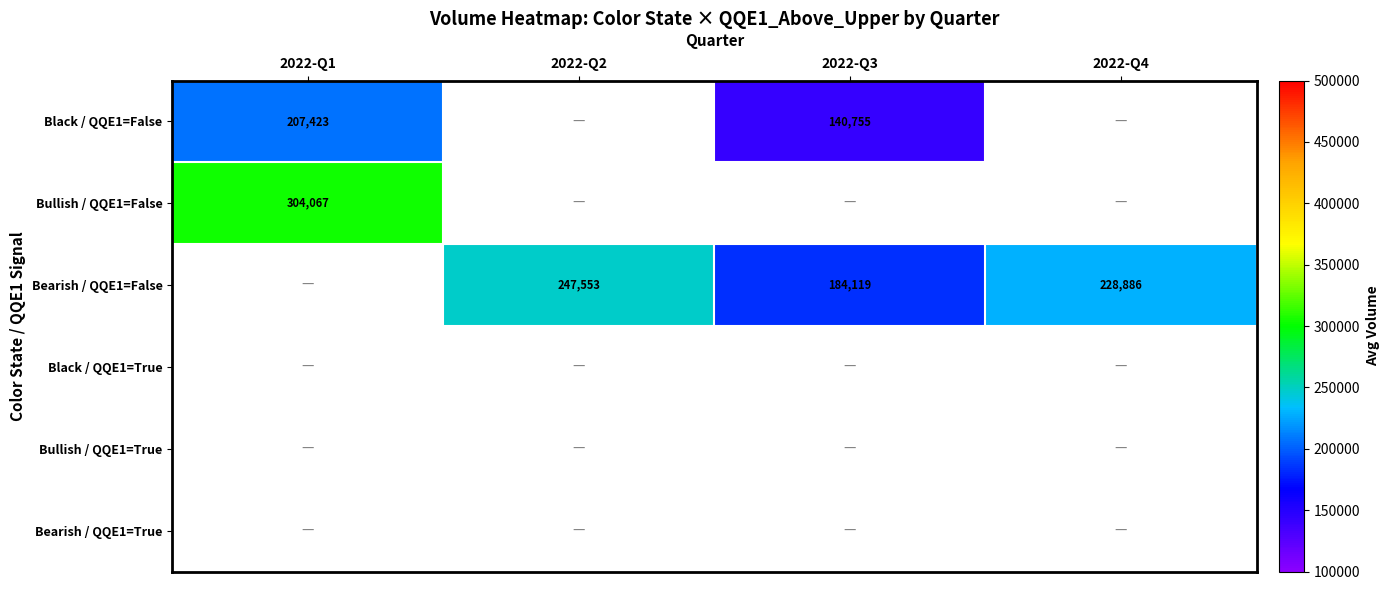

Which label corresponds to the smallest value in the chart?

2022-Q3